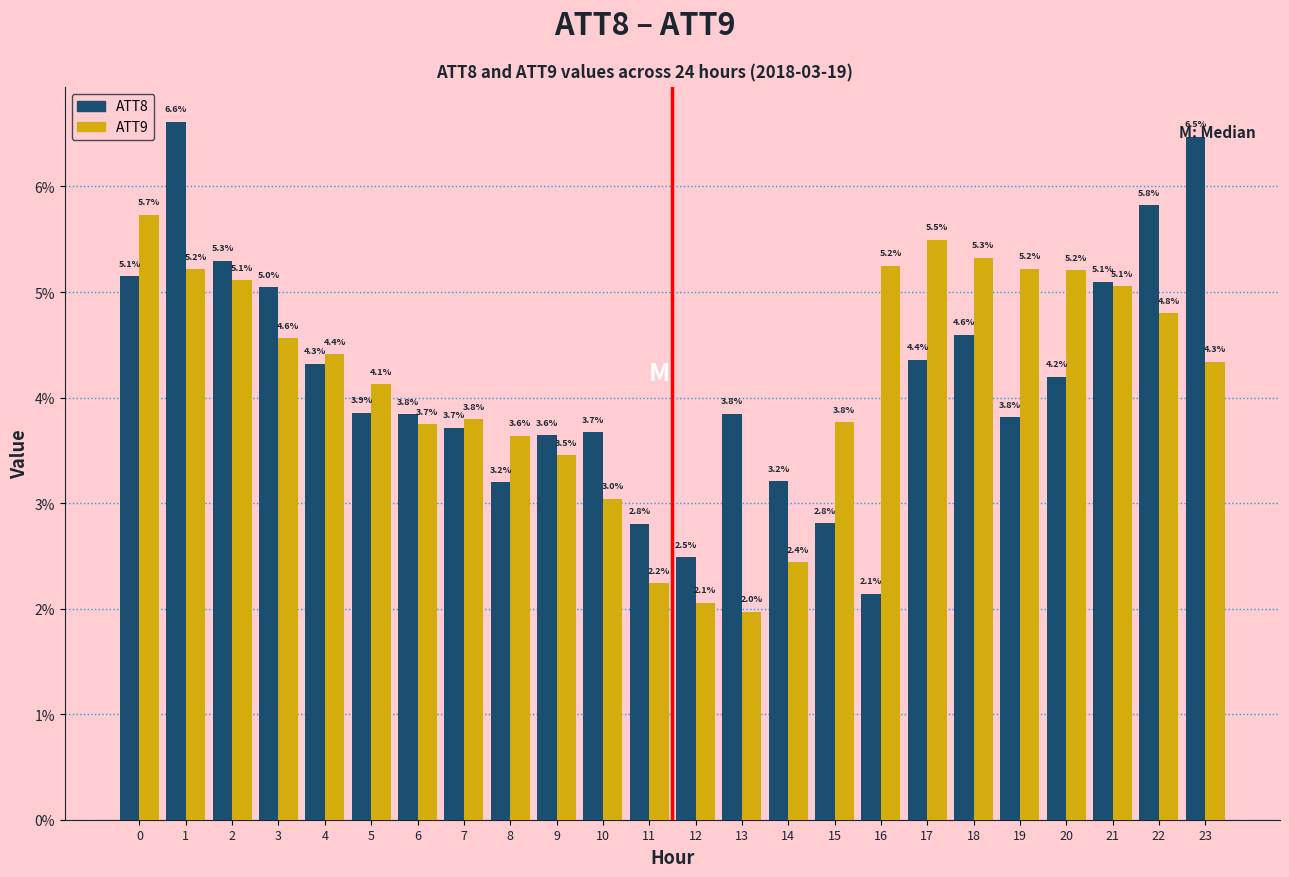

At 7, list the series in order from largest to smallest.

ATT9, ATT8